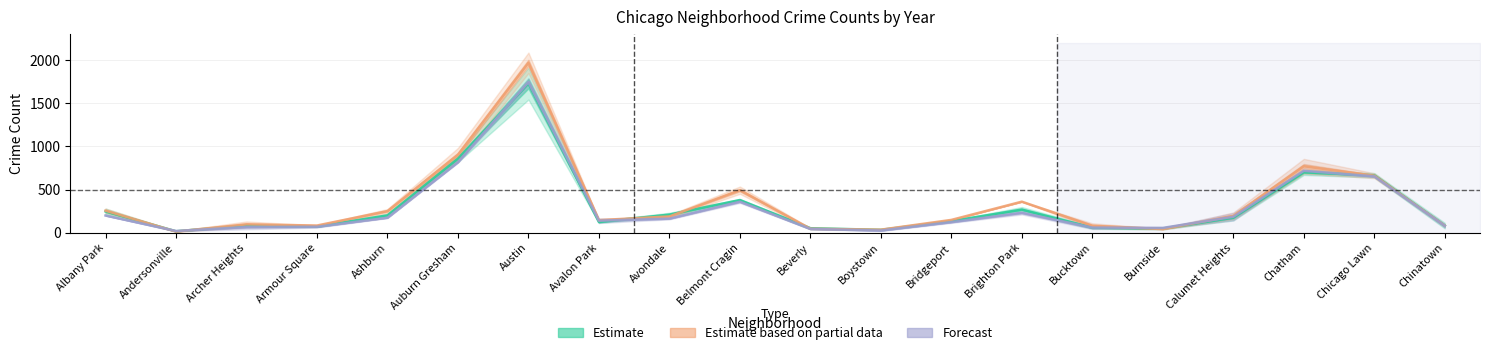

How many data points does each series have?

20